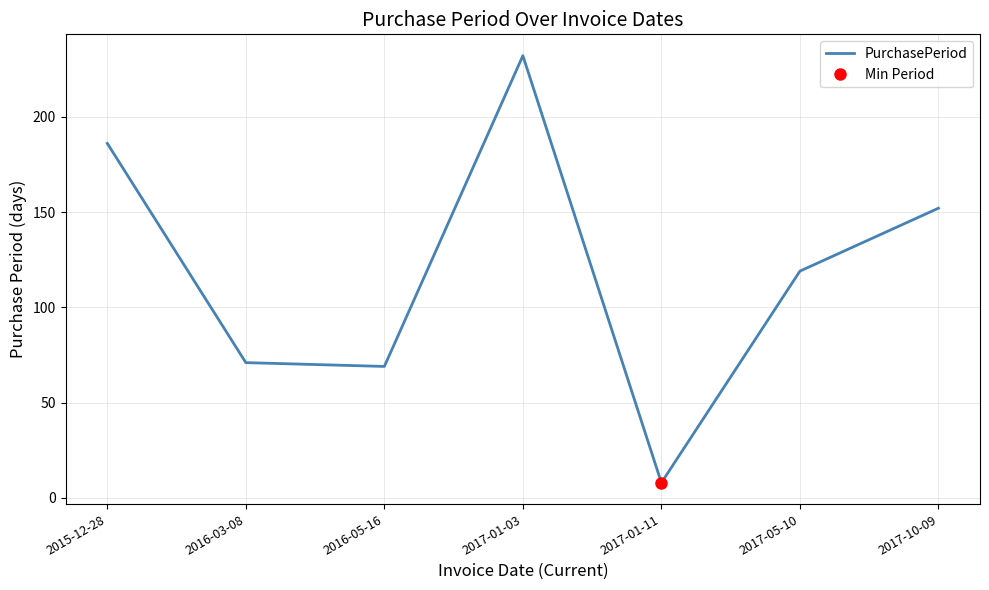

Reading left to right, list all the values displayed in this chart.

2015-12-28=186	2016-03-08=71	2016-05-16=69	2017-01-03=232	2017-01-11=8	2017-05-10=119	2017-10-09=152